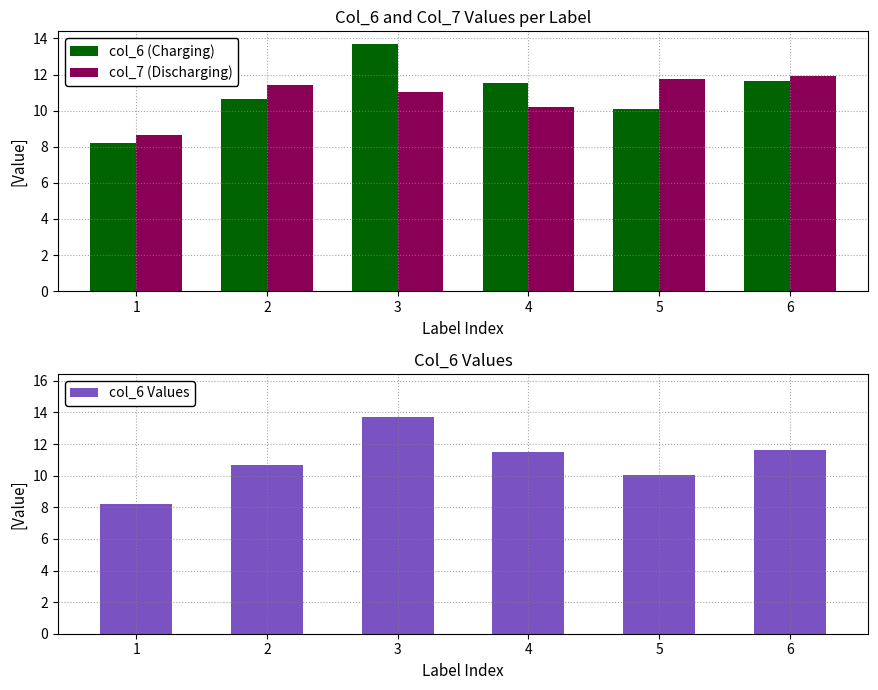

How many data points in col_7 (Discharging) are above 11?

4